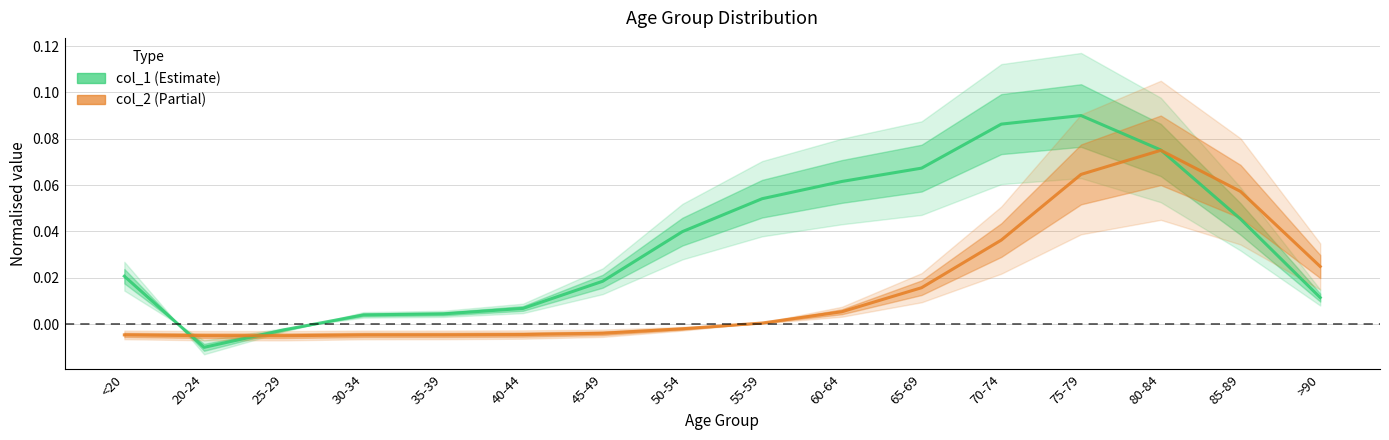

The value of col_2 (Partial) at 85-89 is 0.0. True or false?

False